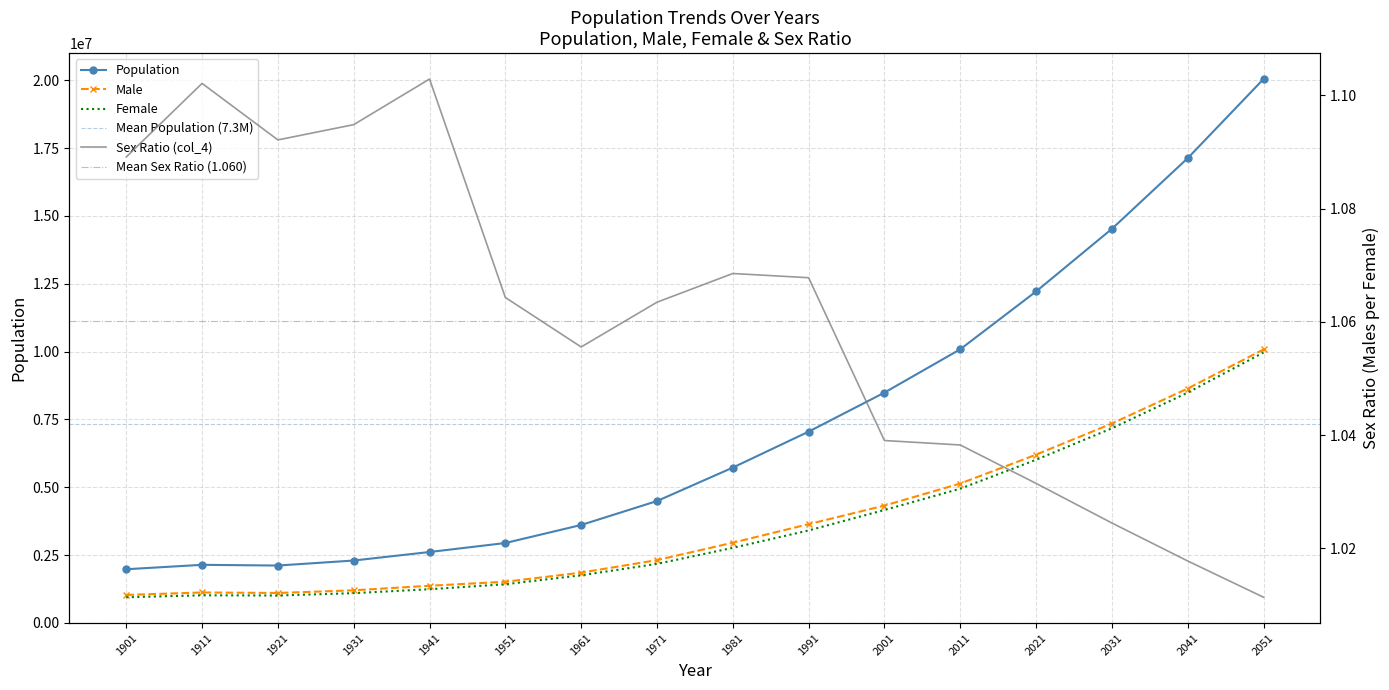

At which label does Sex Ratio (col_4) reach its minimum?

2051